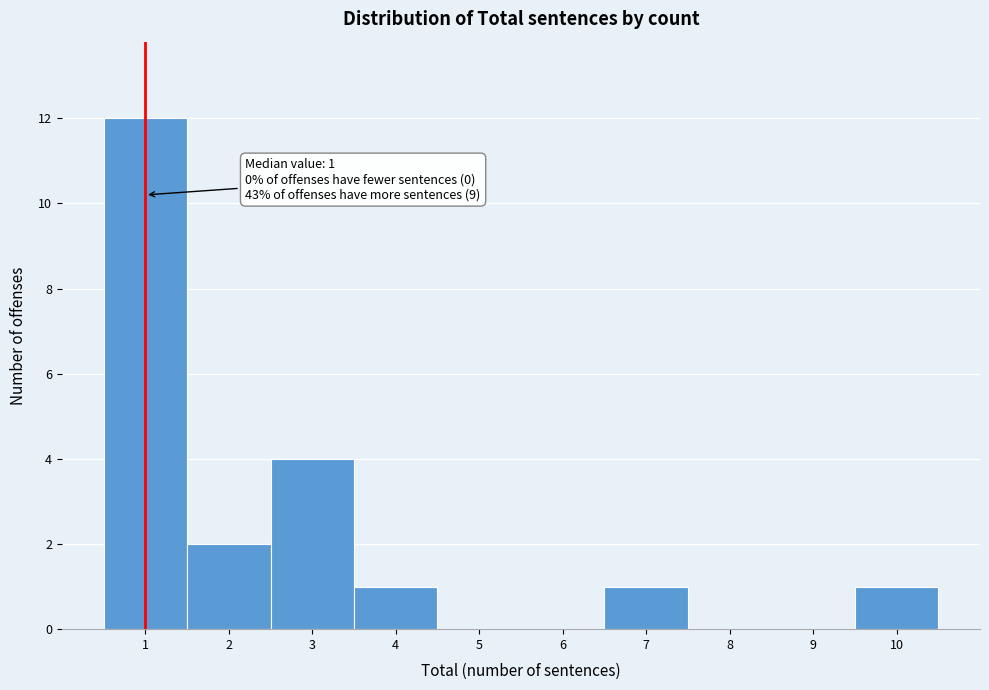

Over which range of the x-axis is the bar tallest?

0.5 to 1.5